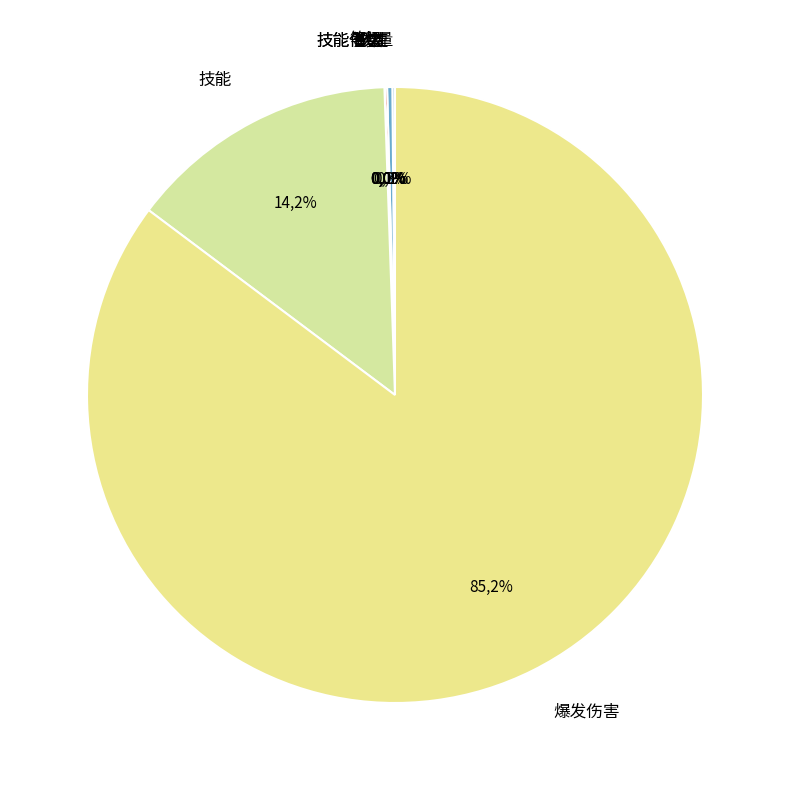

Combined, what portion of the pie is 技能倍数 and 技能?

14.2%